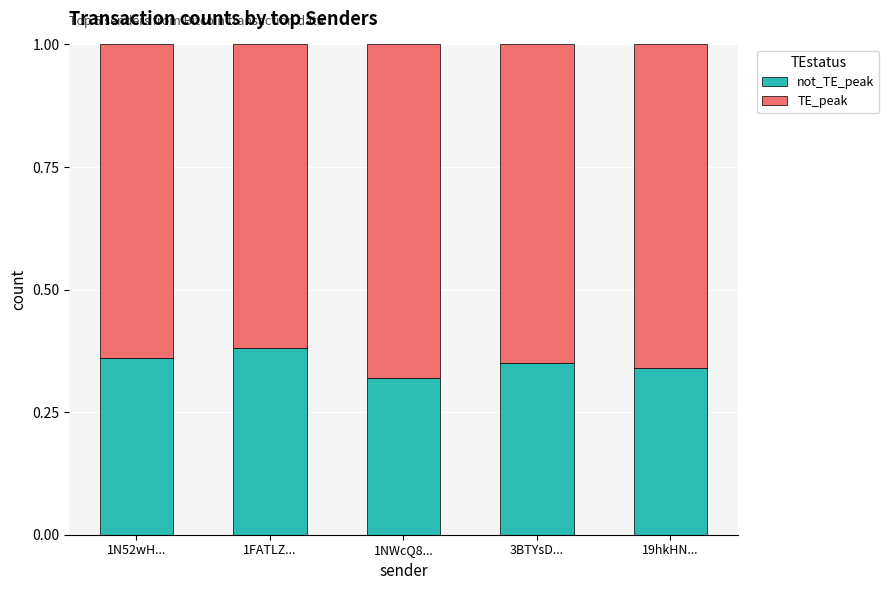

What is the total value across all series at 1N52wH...?

1.0